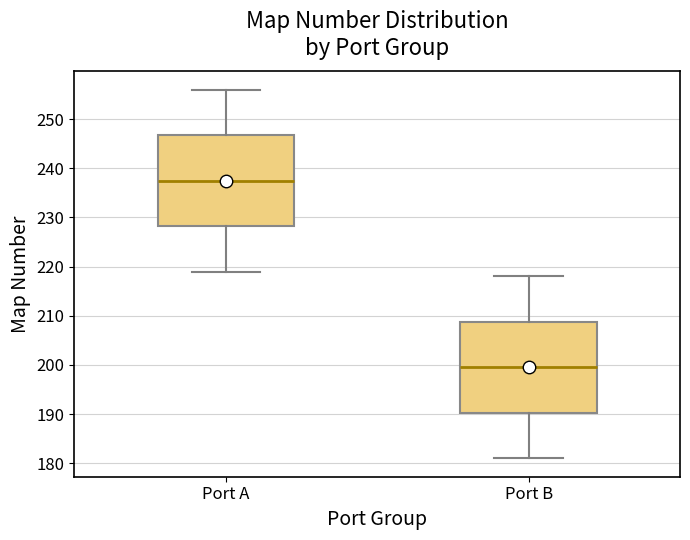

Reading left to right, read every box against the y-axis: the position of its median line, the range the box covers, and the ends of its whiskers. The values are not printed on the chart, so give them approximately, as read against the axis.

Port A: median 238, box 228 to 247, whiskers 219 to 256
Port B: median 200, box 190 to 209, whiskers 181 to 218